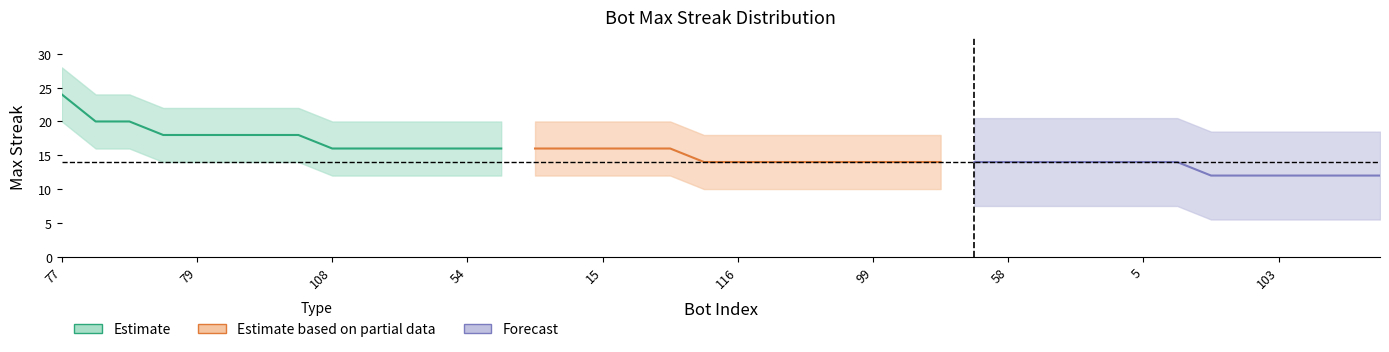

Reading right to left, transcribe all the data shown in this chart.

75=12	86=12	101=12	103=12	110=12	122=12	3=14	5=14	12=14	22=14	43=14	58=14	63=14	87=14	93=14	99=14	111=14	113=14	114=14	116=14	121=14	2=16	10=16	15=16	18=16	20=16	21=16	54=16	67=16	85=16	88=16	108=16	60=18	69=18	76=18	79=18	102=18	65=20	70=20	77=24